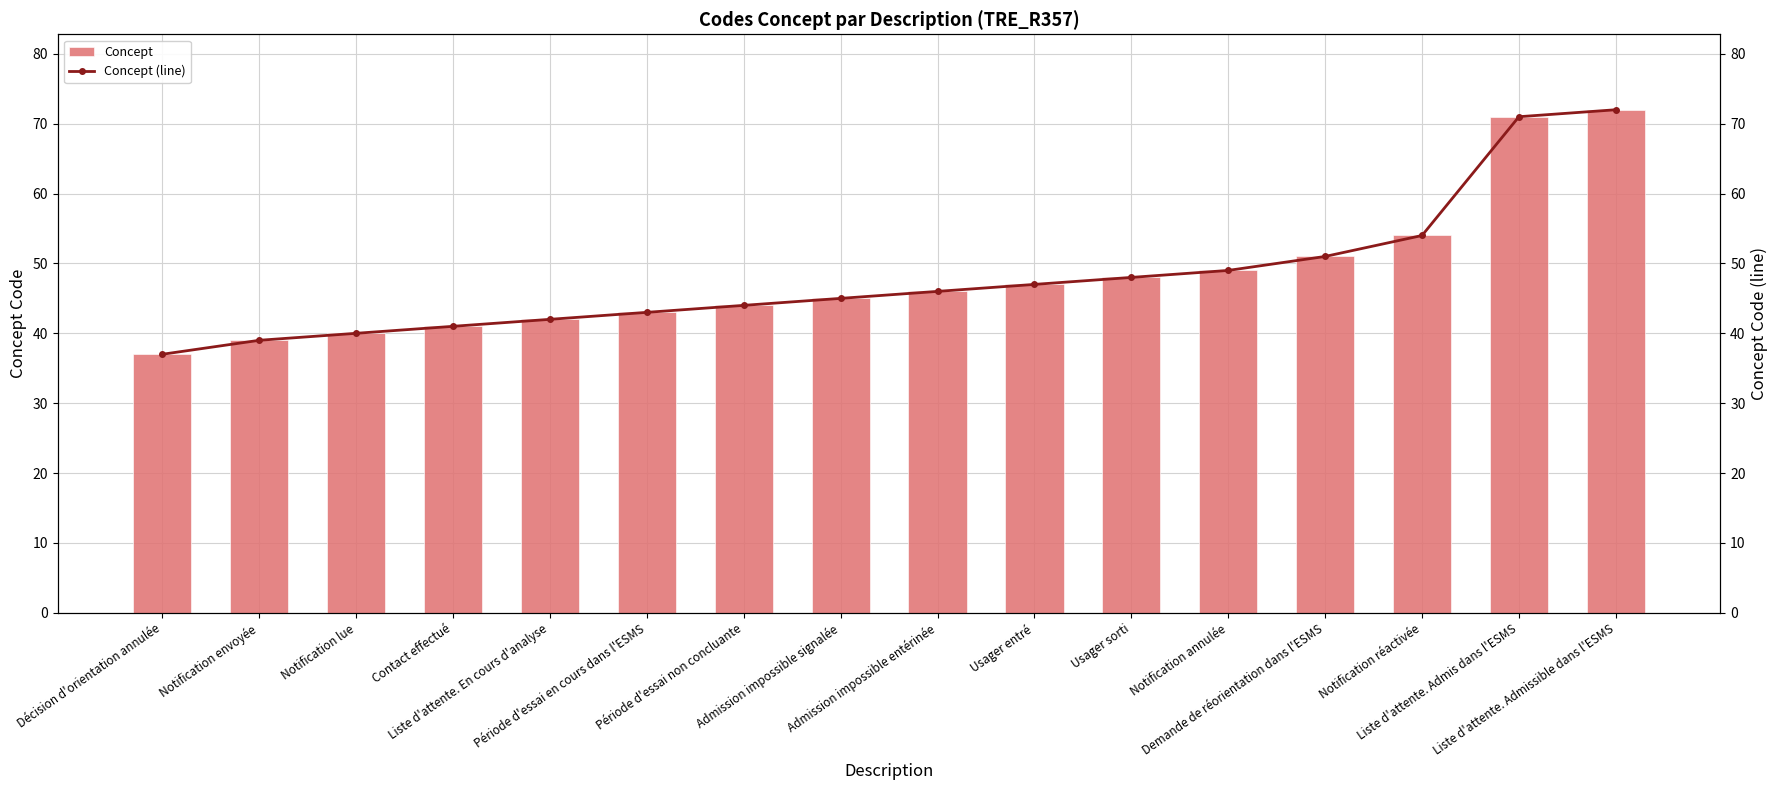

How many series are shown in this chart?

2